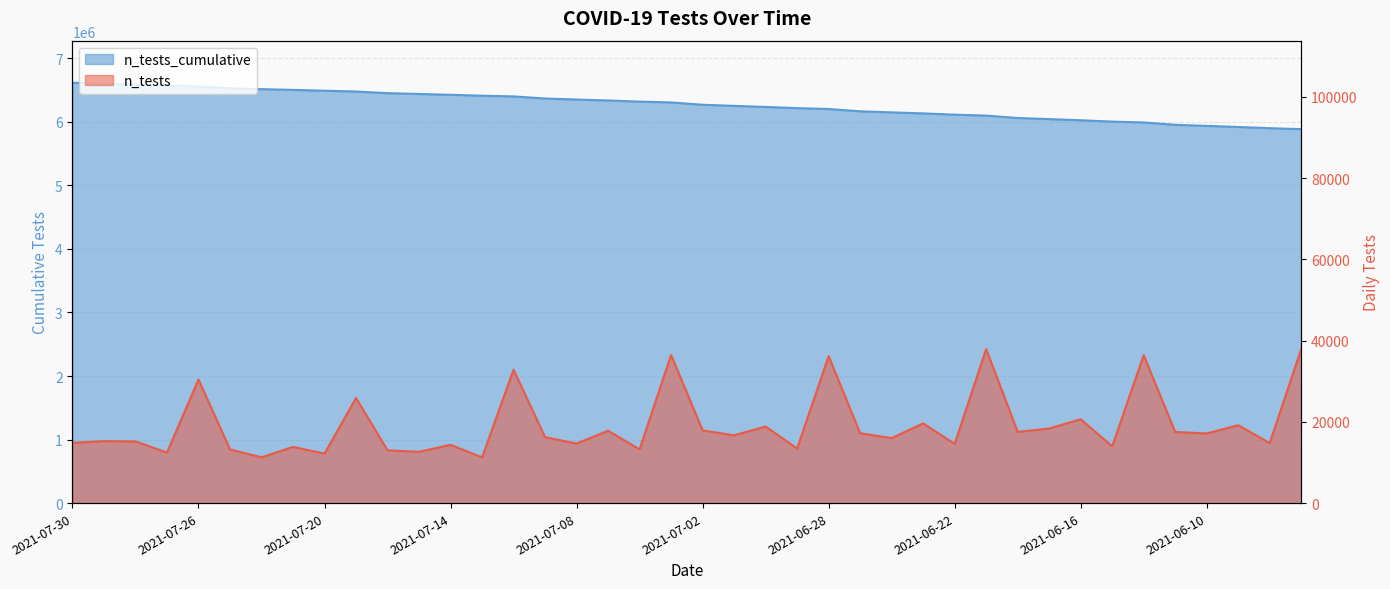

What is the minimum value shown in the chart?

11249